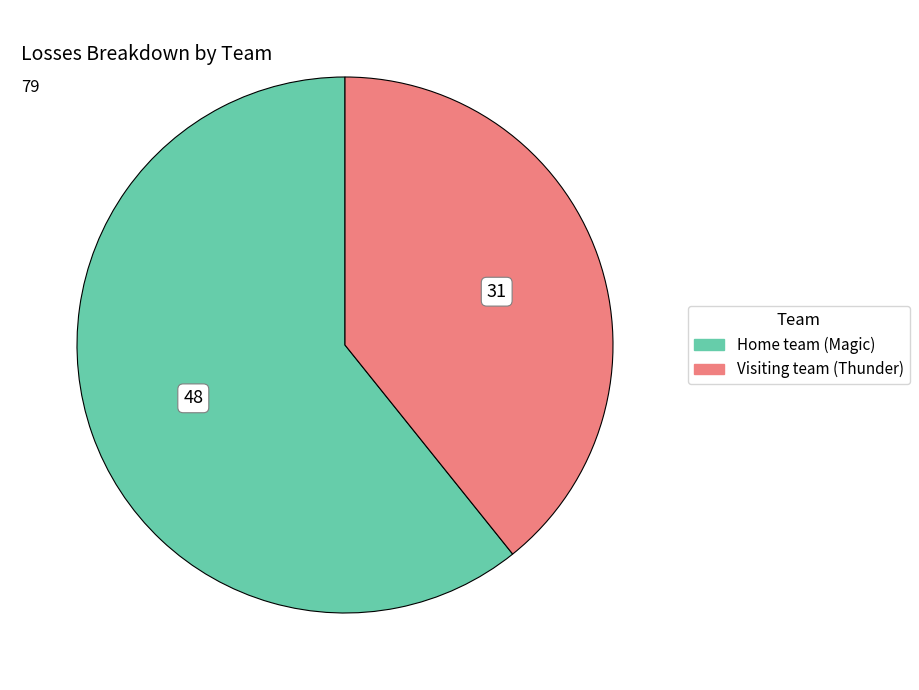

Is it true that Visiting team (Thunder) is 39% of the pie?

True